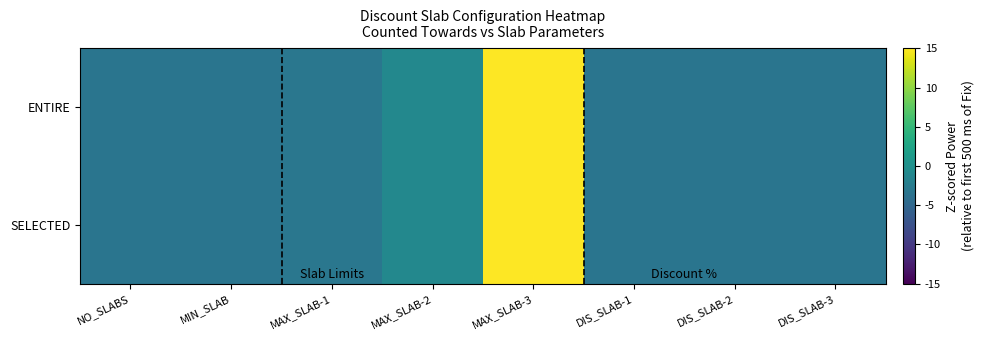

What is the smallest value displayed?

-3.4